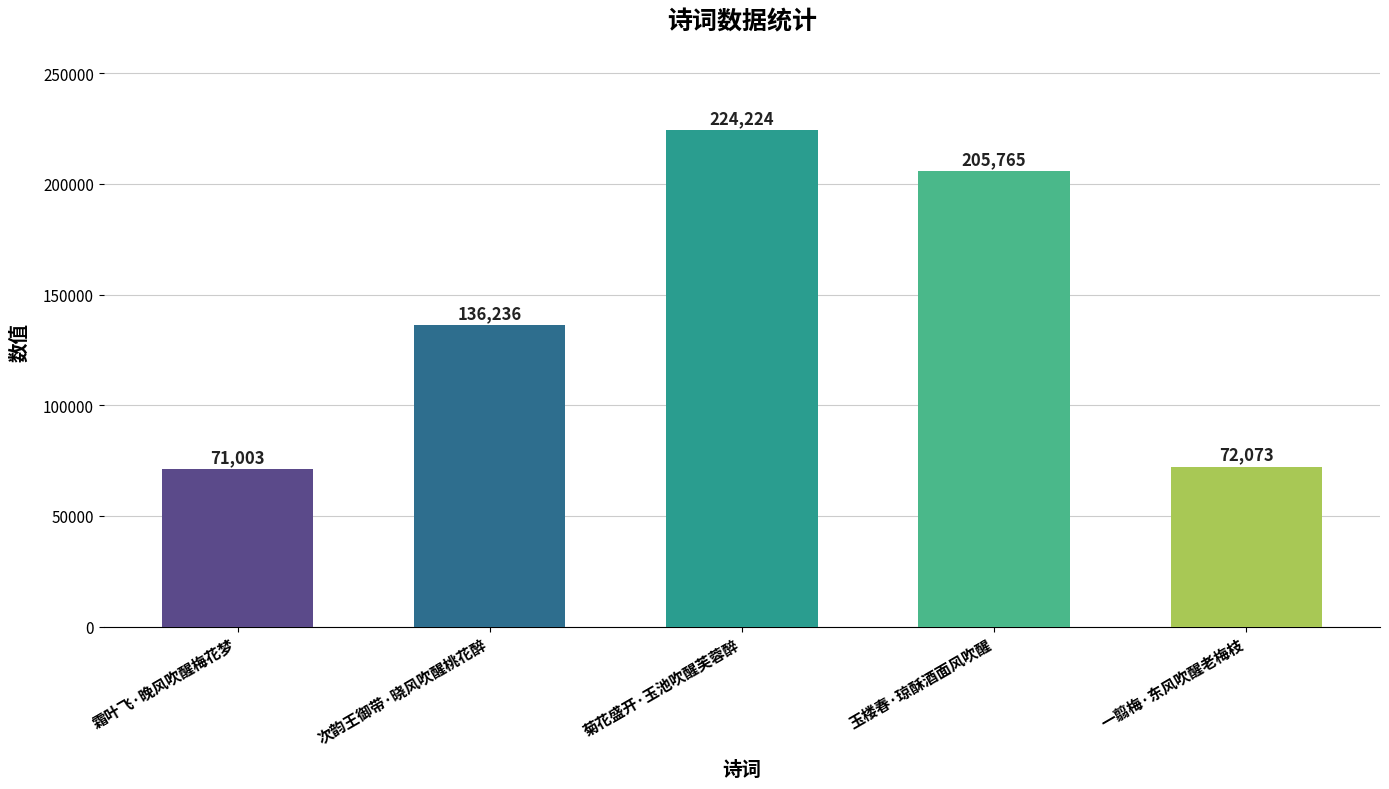

List the labels in order of value, smallest first.

霜叶飞·晚风吹醒梅花梦, 一翦梅·东风吹醒老梅枝, 次韵王御带·晓风吹醒桃花醉, 玉楼春·琼酥酒面风吹醒, 菊花盛开·玉池吹醒芙蓉醉